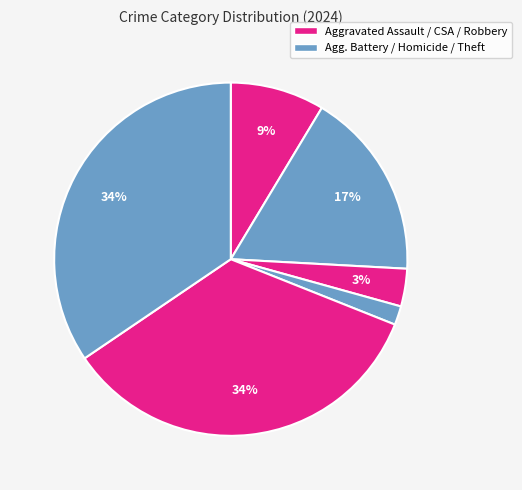

Is there a majority slice in this chart?

No